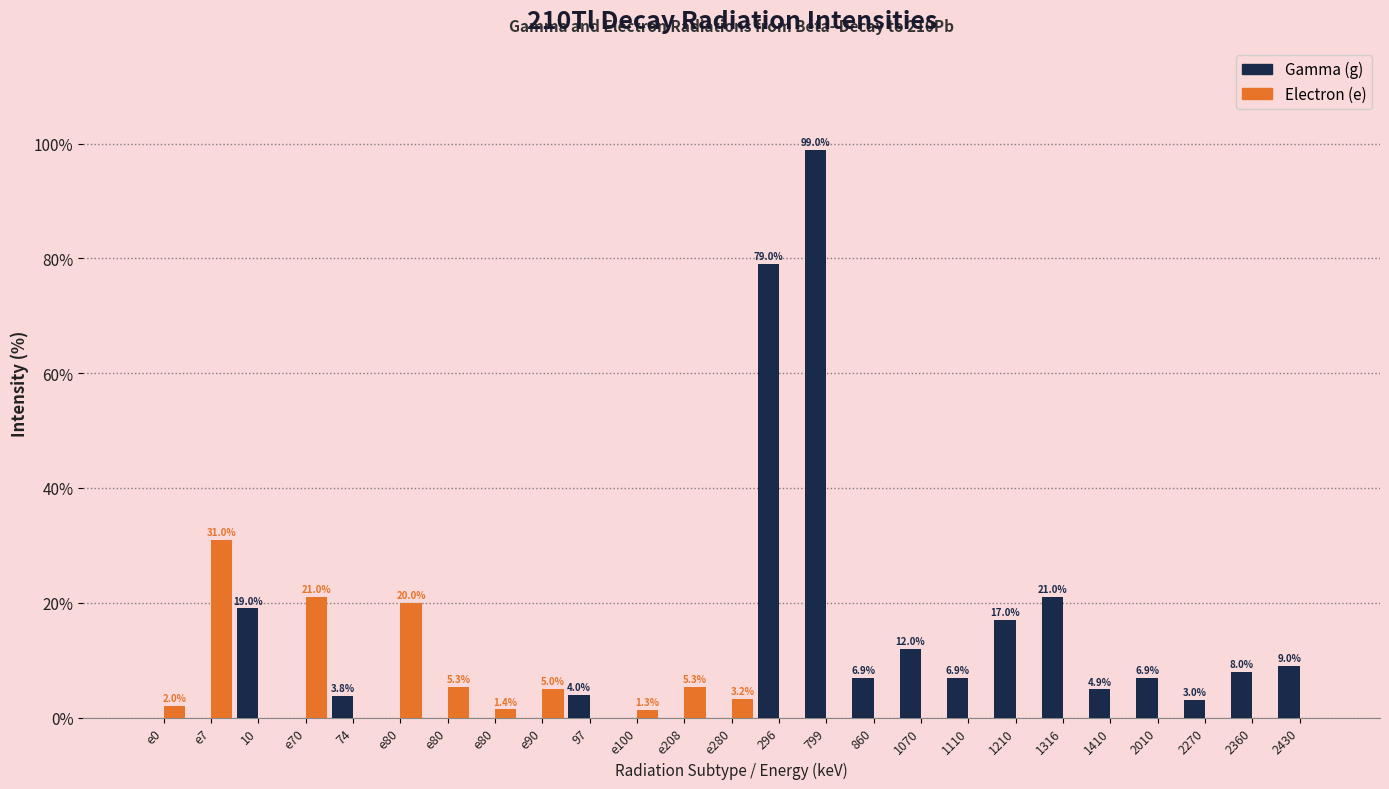

Count the number of data series in this chart.

2